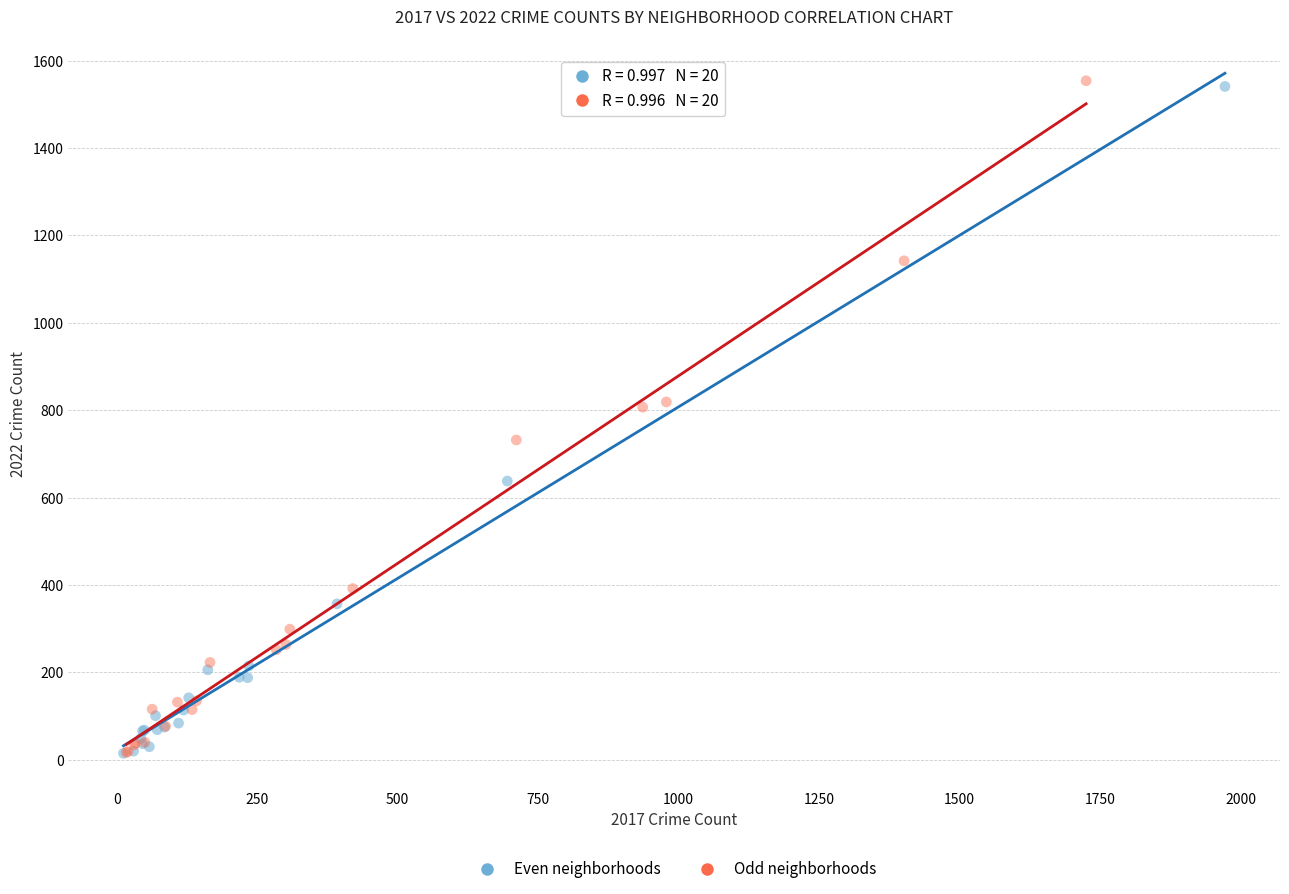

What are all the series names shown in the legend?

Even neighborhoods, Odd neighborhoods